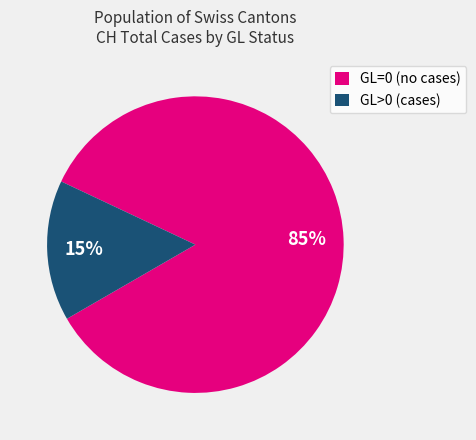

Is it true that GL>0 (cases) is 15% of the pie?

True